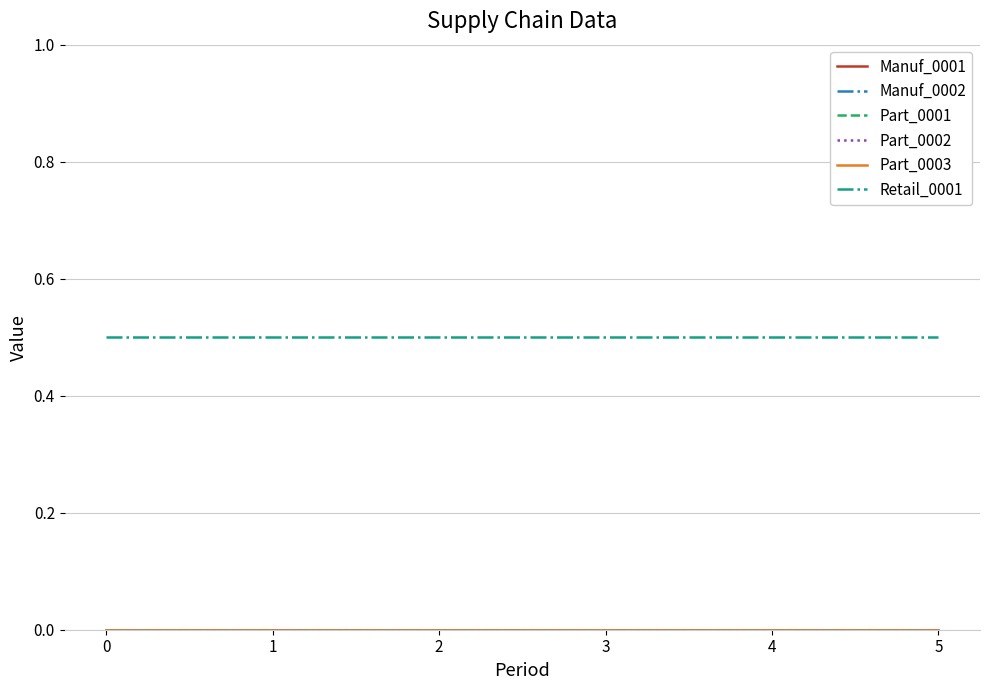

Is the value of Manuf_0002 at 2 greater than the value of Part_0002 at 3?

No